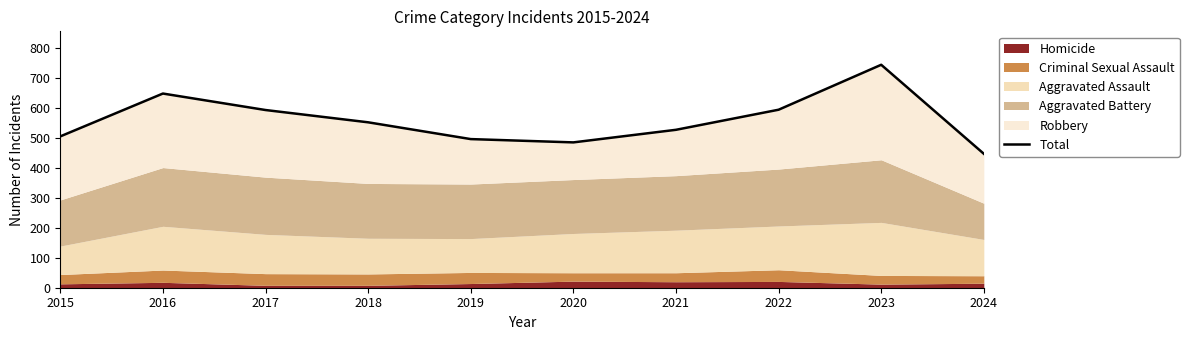

What is the average value?

559